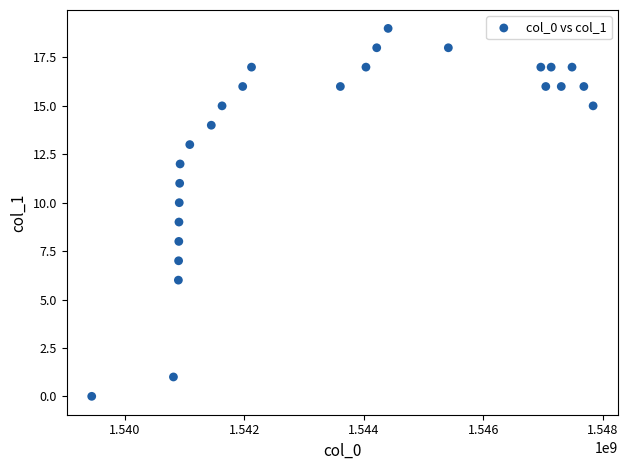

What is the range of Y values (max minus min)?

19